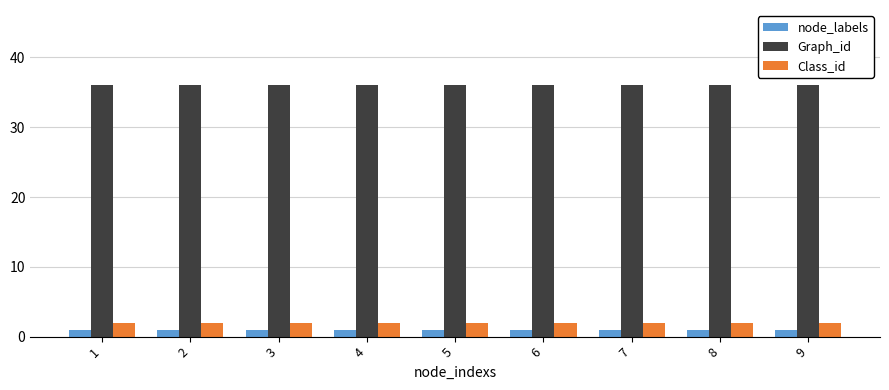

What is the highest value of the Graph_id series?

36